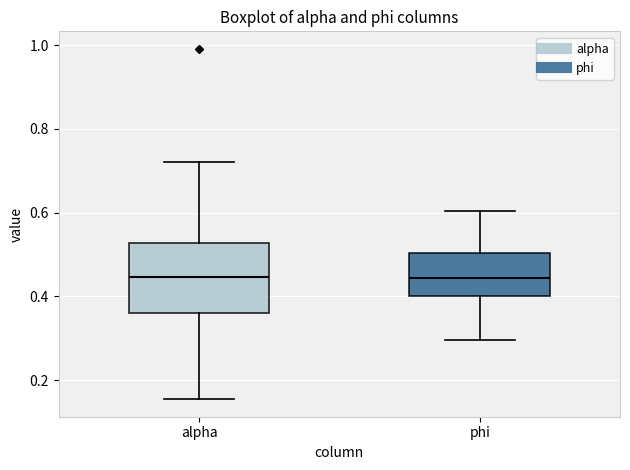

Where does the upper whisker of the box for alpha end on the y-axis? The values are not printed on the chart, so give them approximately, as read against the axis.

0.72